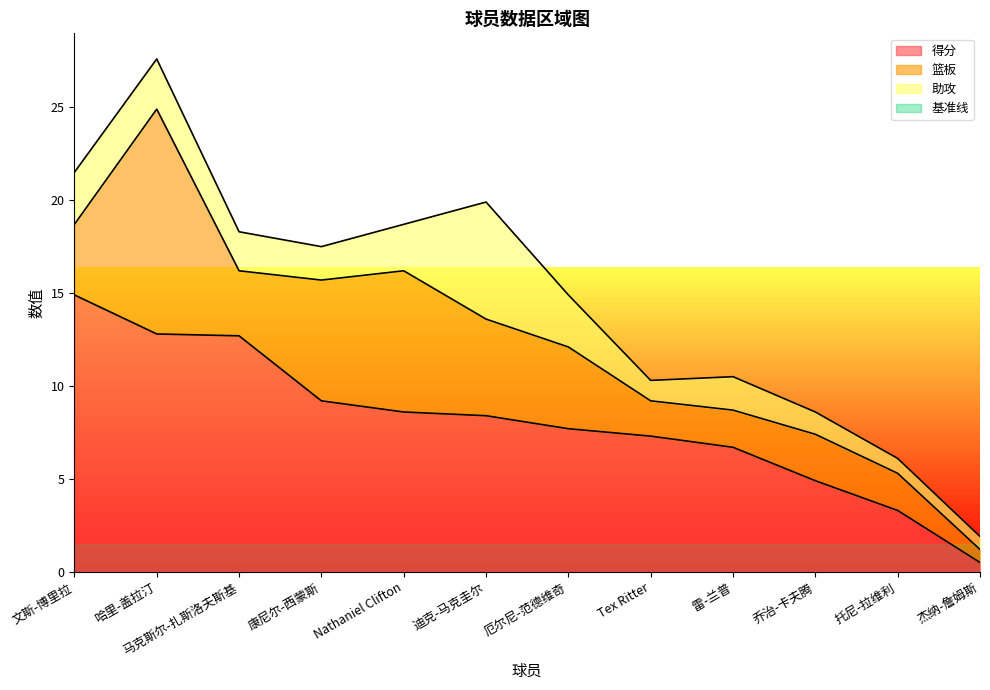

After their last crossing, which series has the higher values: 得分 or 篮板?

篮板